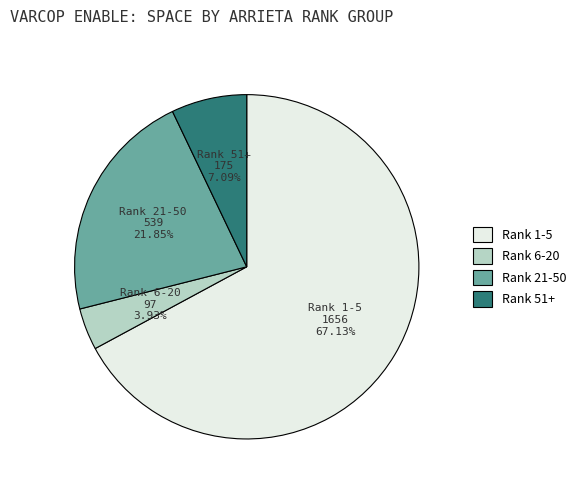

Is the sum of Rank 1-5 and Rank 51+ greater than half?

Yes